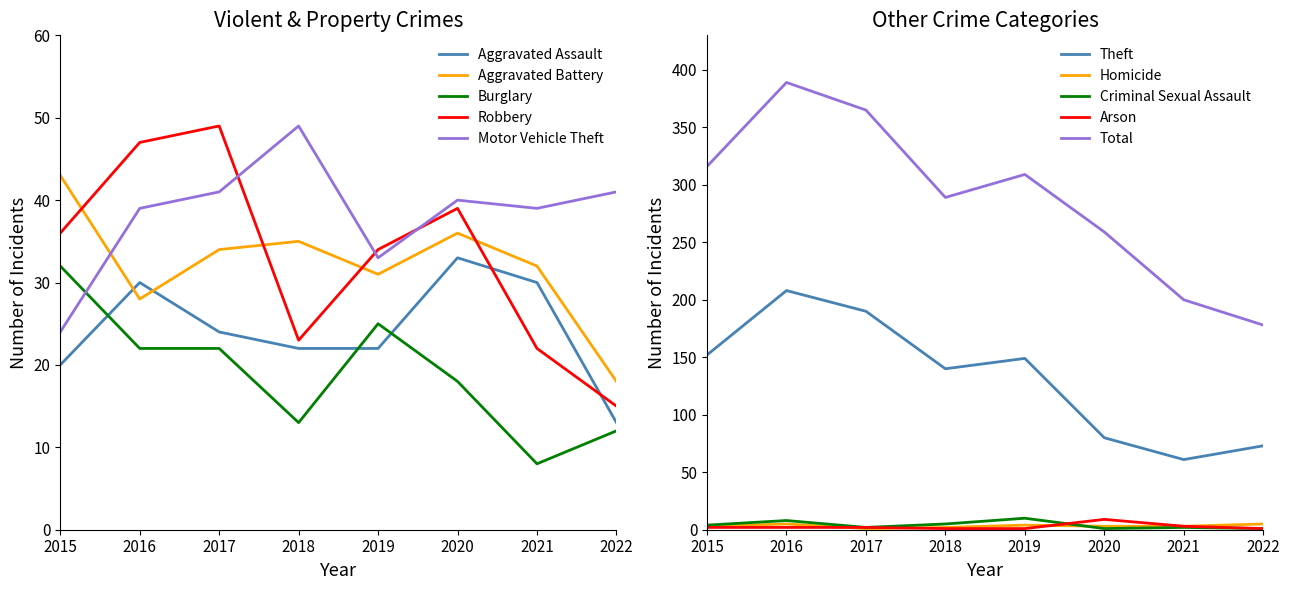

What is the value of the Burglary point at the 7th from the left?

8